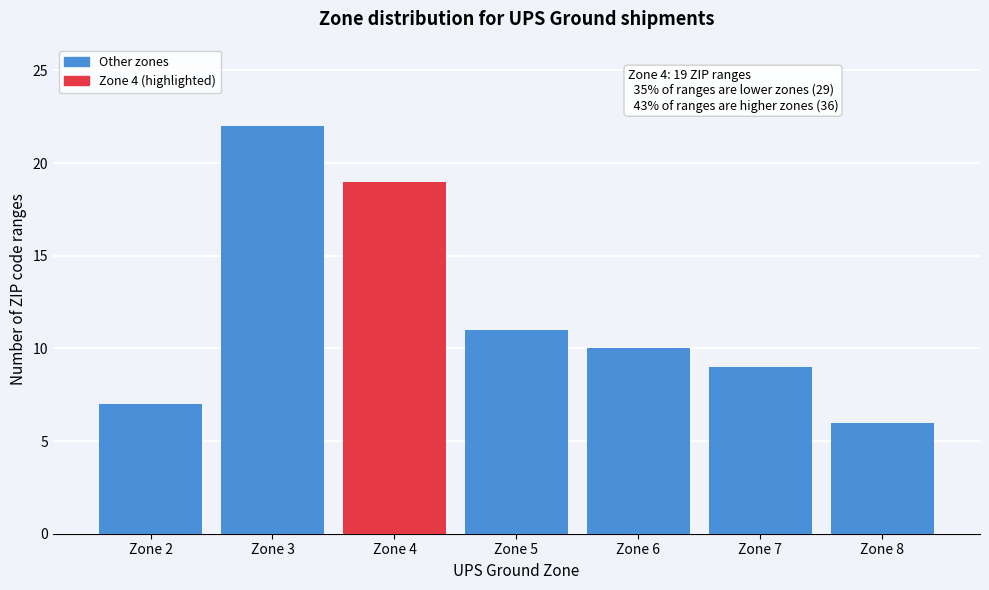

Reading left to right, transcribe all the data shown in this chart.

7	22	19	11	10	9	6